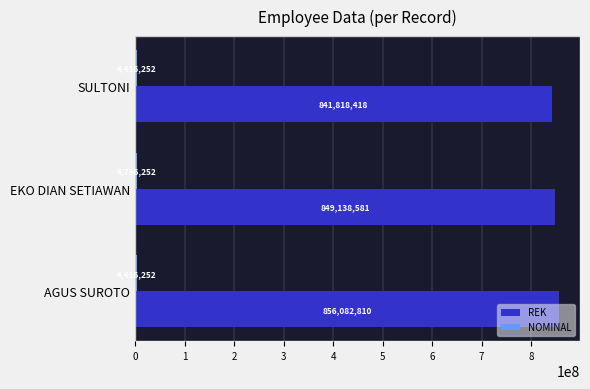

Count the number of categories in the chart.

3